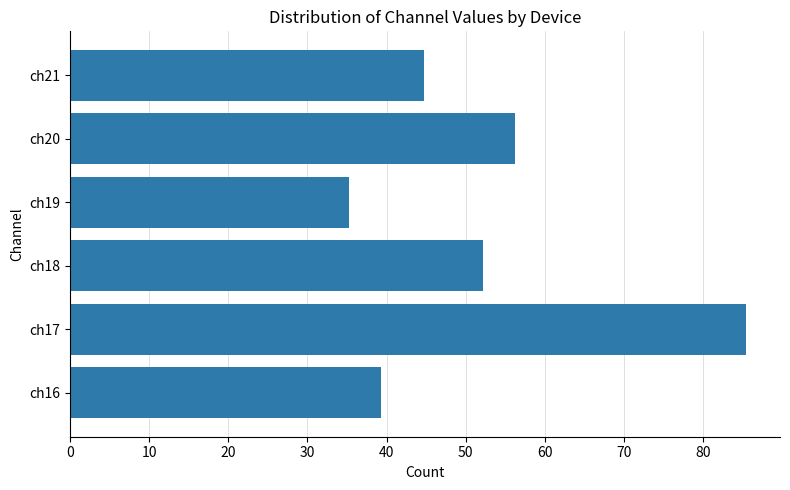

Which category has the highest value across all series?

ch17